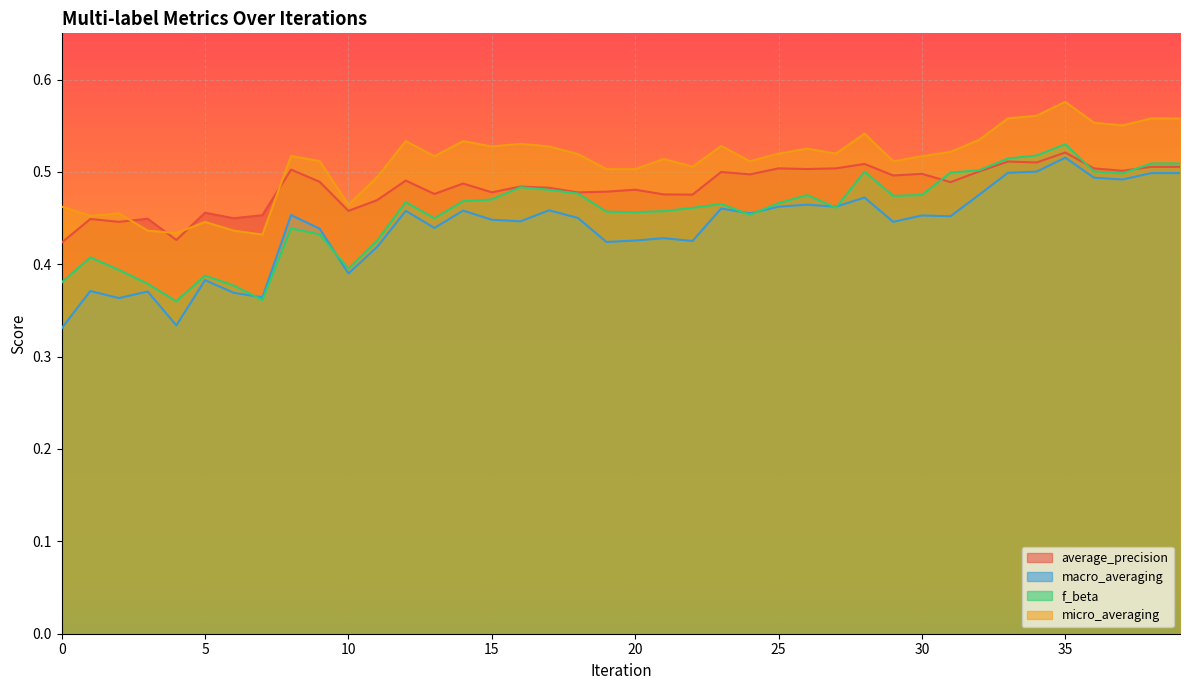

Which has a higher value, 30 or 5?

30